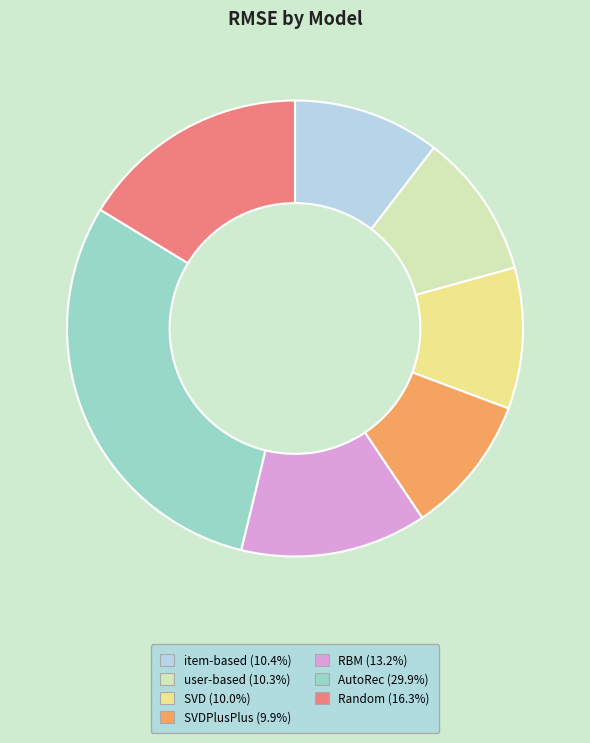

Does any single category account for the majority?

No